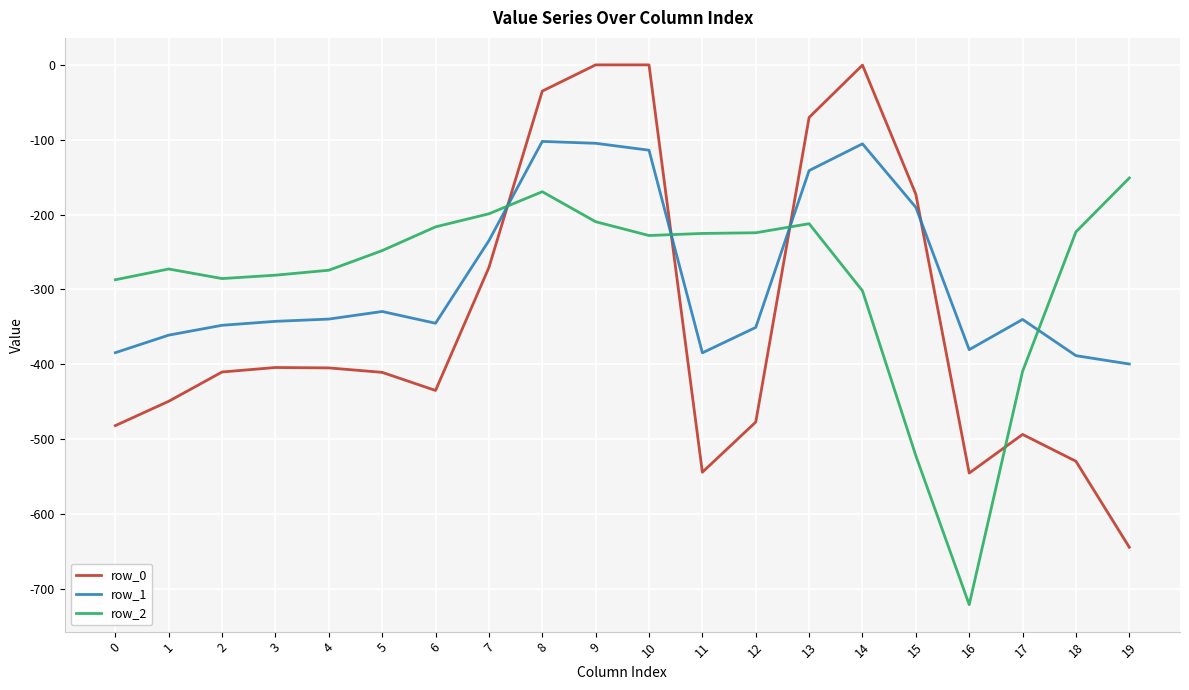

True or false: row_0 and row_2 intersect in this chart.

True